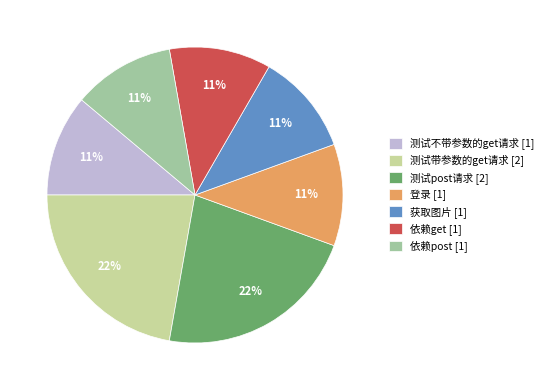

The 依赖post slice represents 11% of the pie. True or false?

True